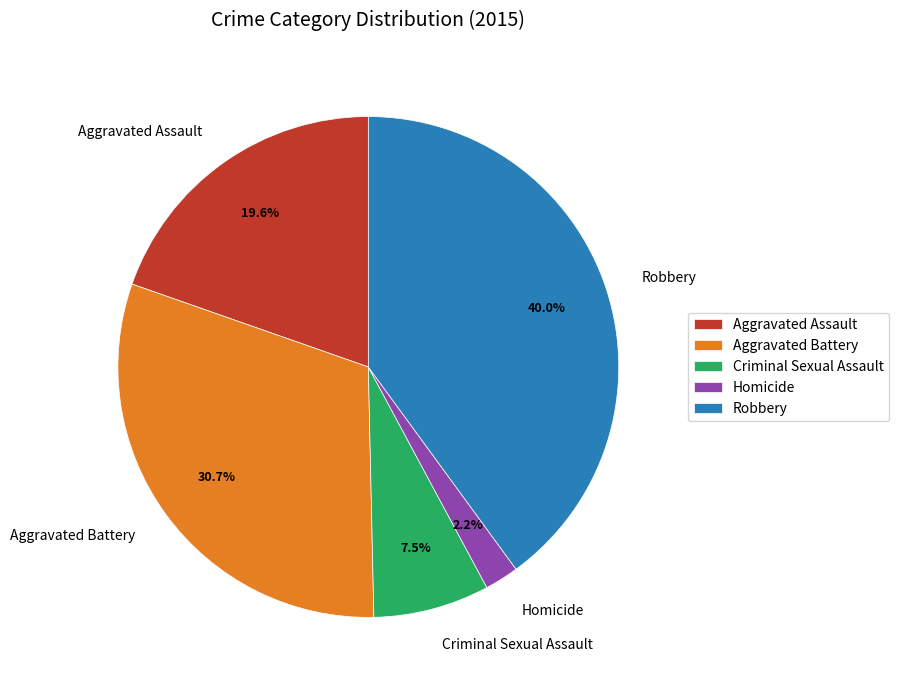

How many slices are in this pie chart?

5